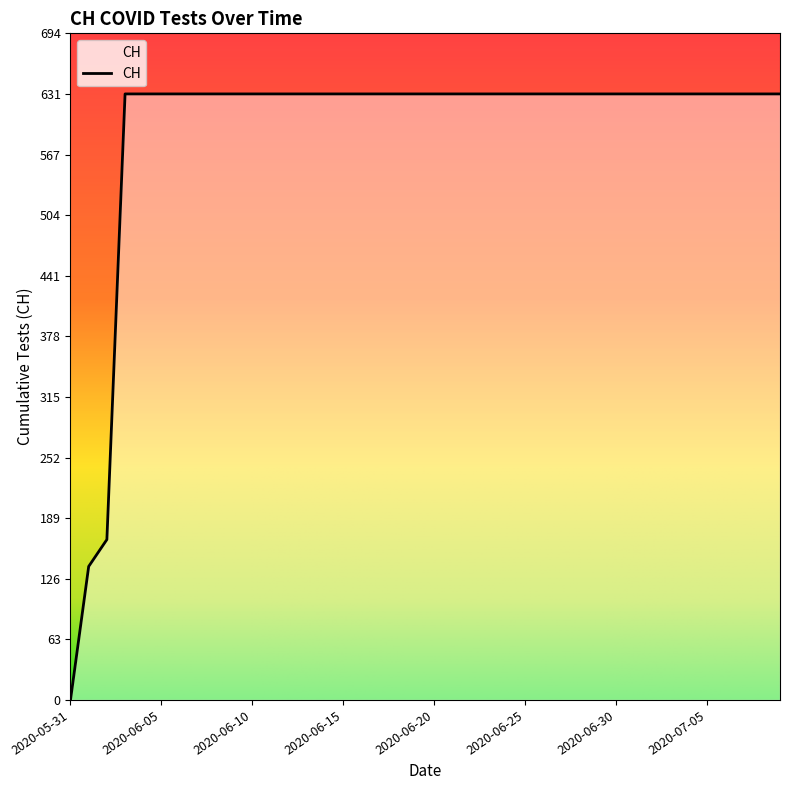

What is the maximum value shown in the chart?

631